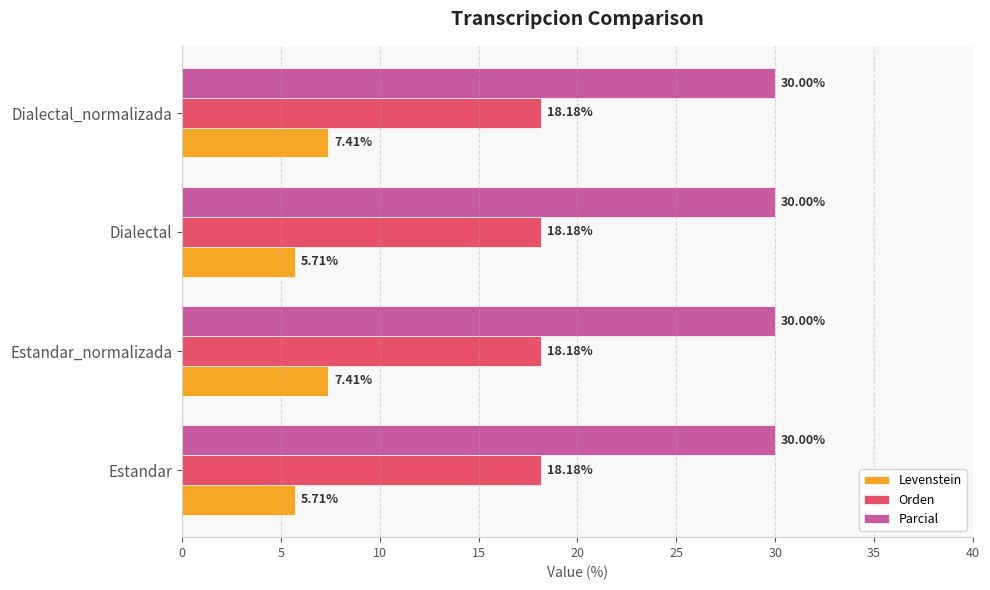

Is the value of Orden at Estandar_normalizada greater than the value of Parcial at Estandar_normalizada?

No